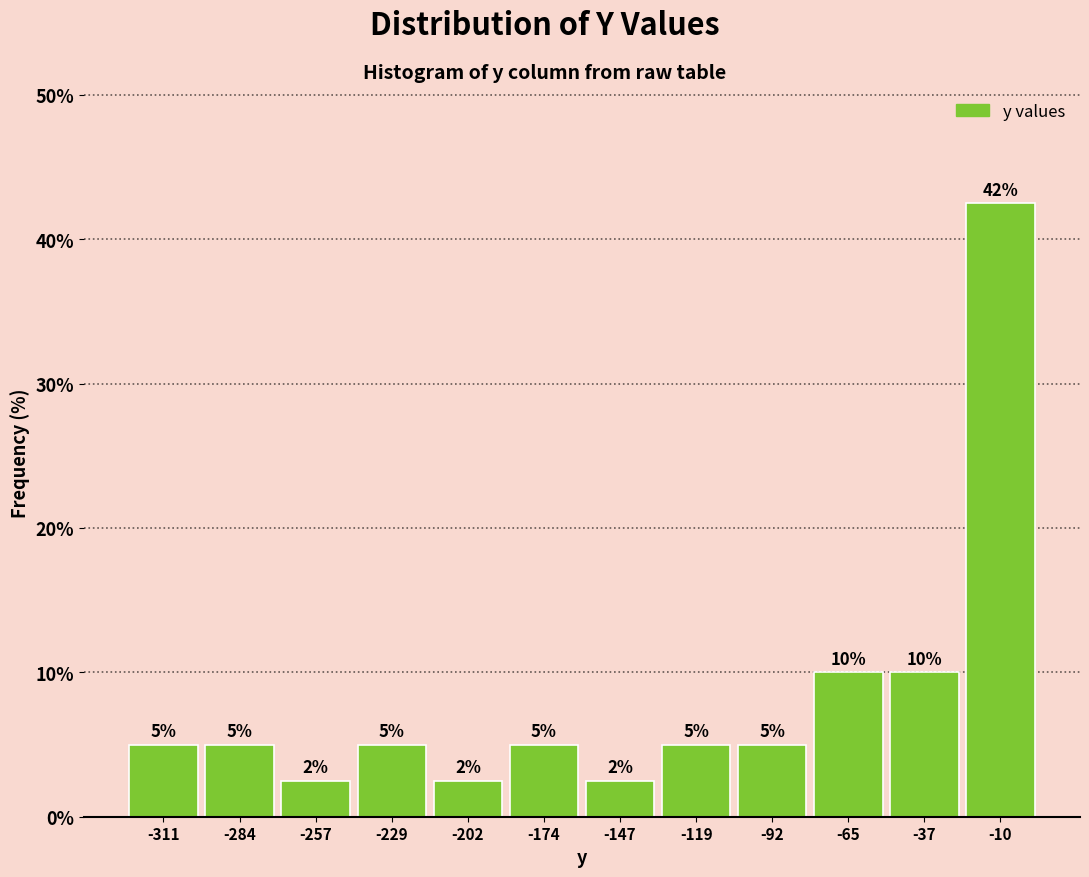

Over which range of the x-axis is the bar tallest?

-25 to 5